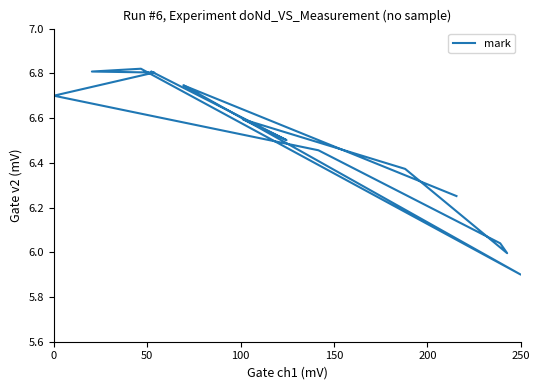

Does the chart have visible grid lines?

No